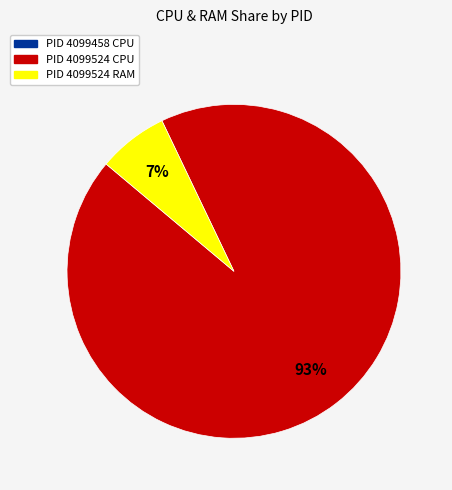

Does any single category account for the majority?

Yes